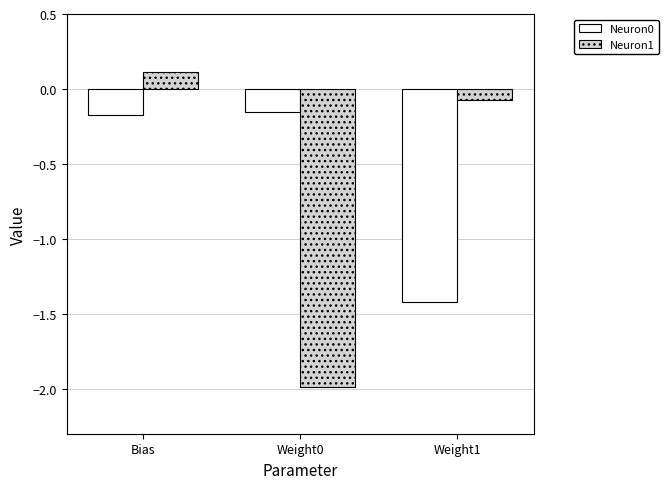

List the series in order of their overall mean, lowest first.

Neuron1, Neuron0